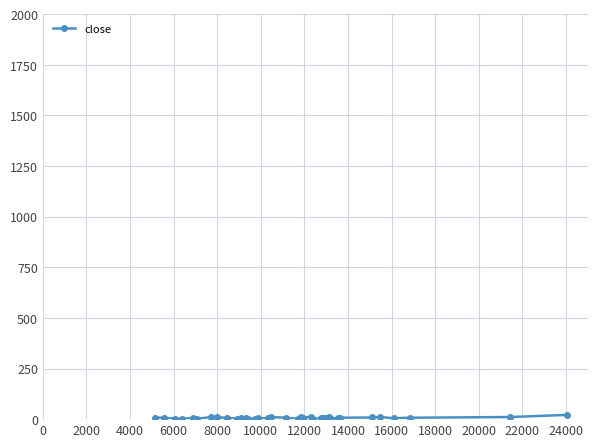

What is the average value?

6.3